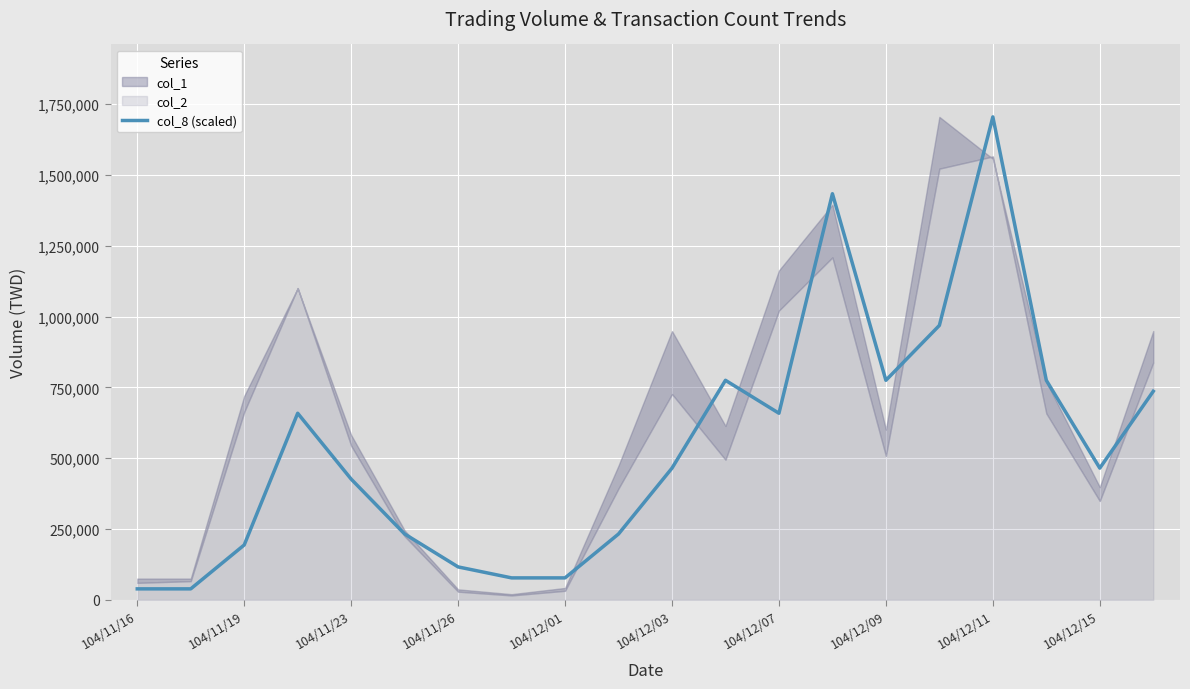

What is the value of the 18th point from the left?

775000.0